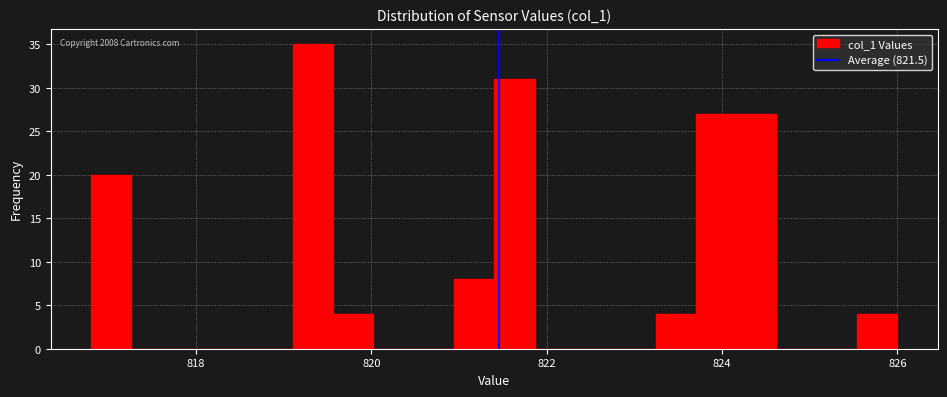

Around what value on the x-axis is the tallest bar? Give the approximate position of its centre, as read against the axis.

819.4